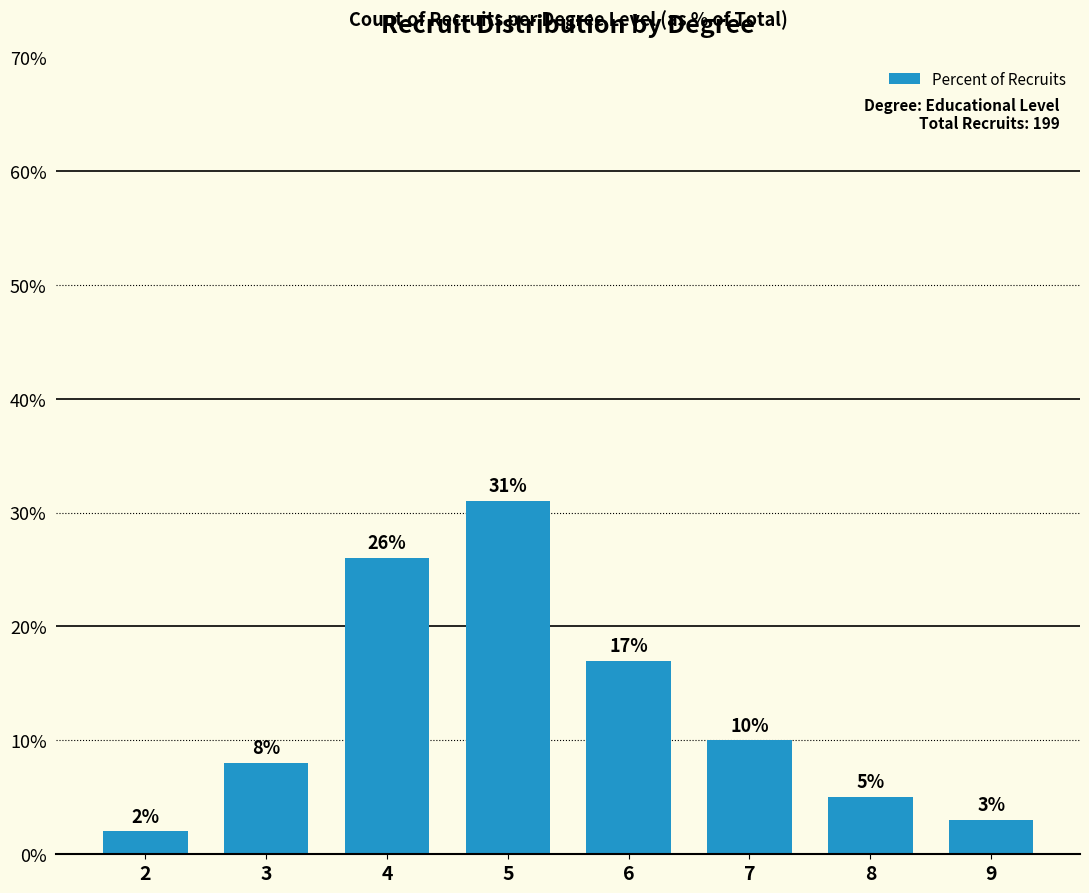

Rank the categories by value from lowest to highest.

2, 9, 8, 3, 7, 6, 4, 5